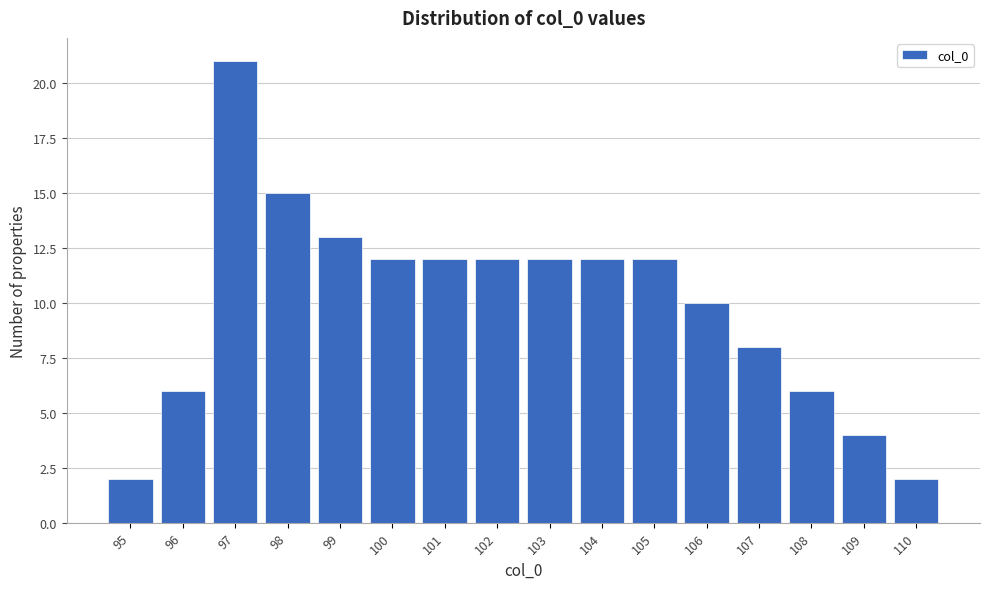

Reading right to left, transcribe all the data shown in this chart.

2	4	6	8	10	12	12	12	12	12	12	13	15	21	6	2